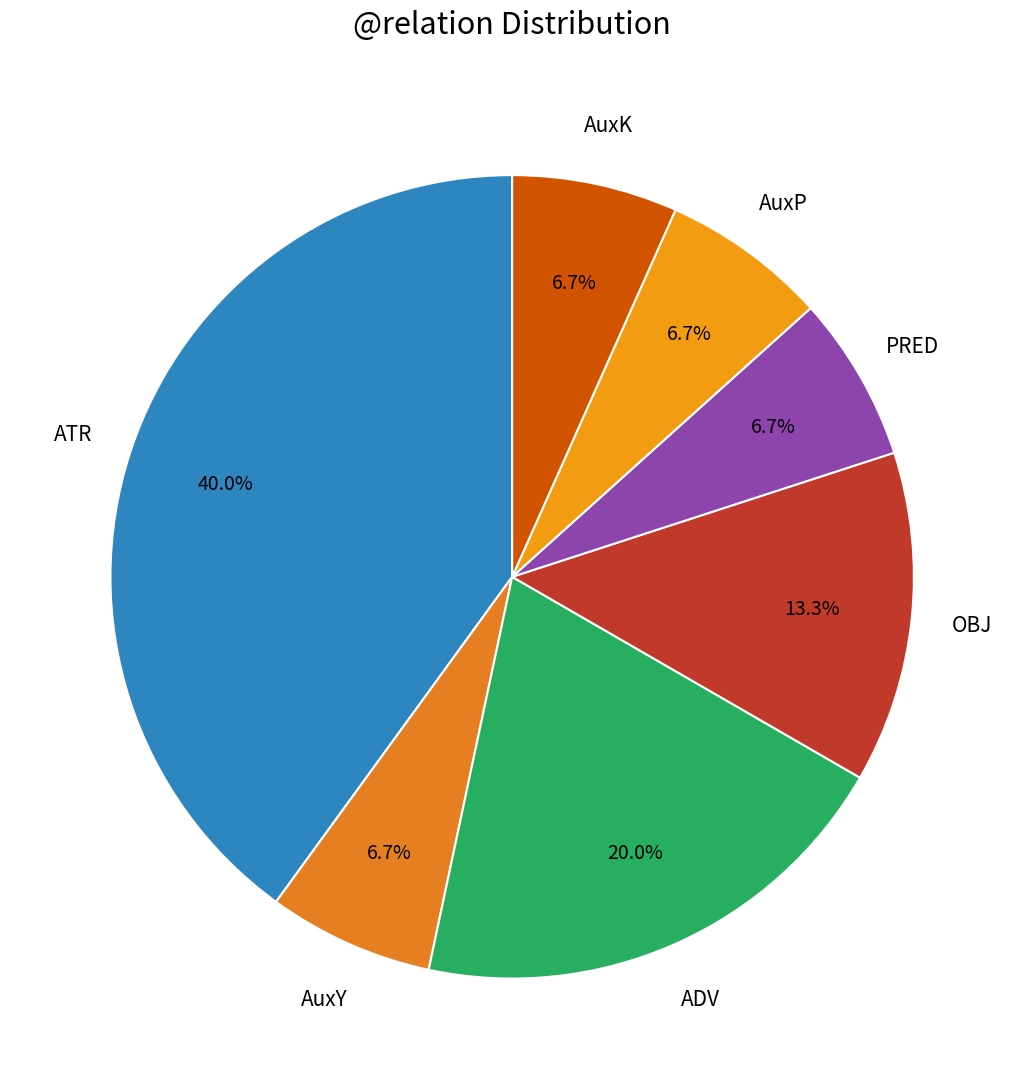

What is the smallest slice in the pie chart?

AuxY